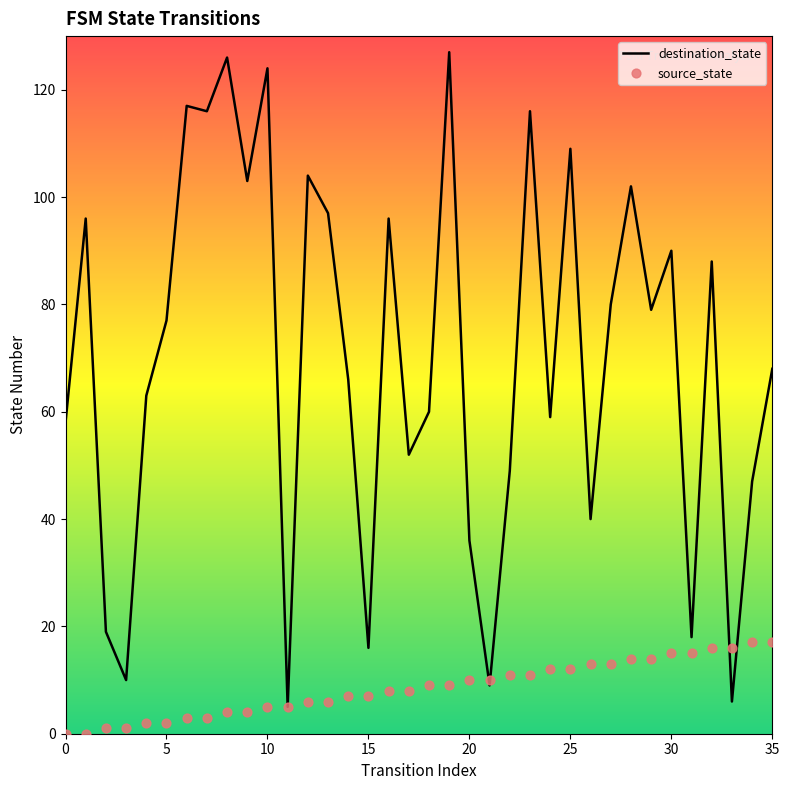

Which series contains the highest Y value?

destination_state